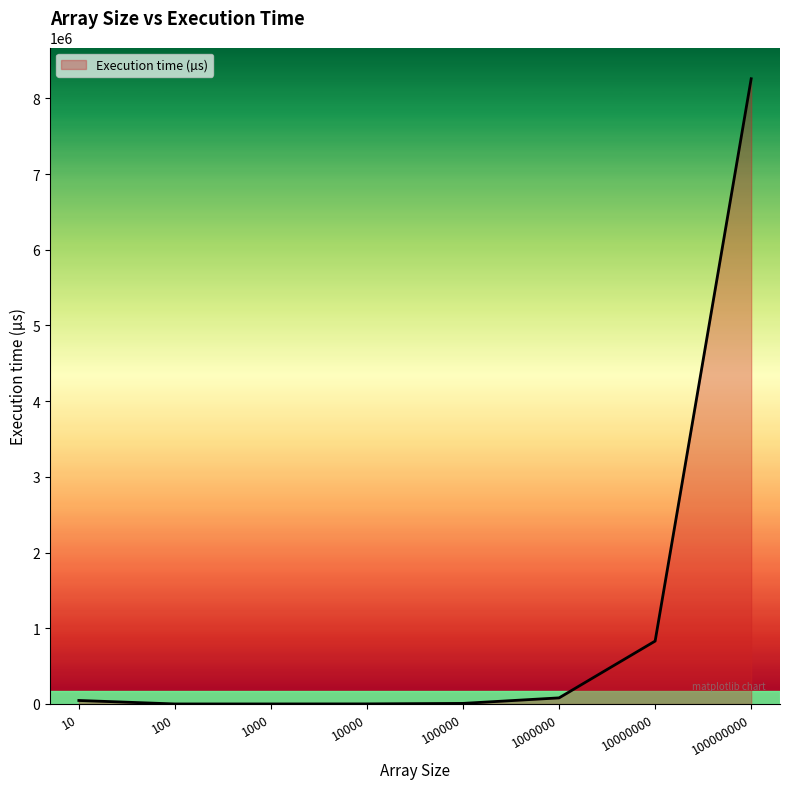

What is the difference between the values at 10 and 10000?

45291.0